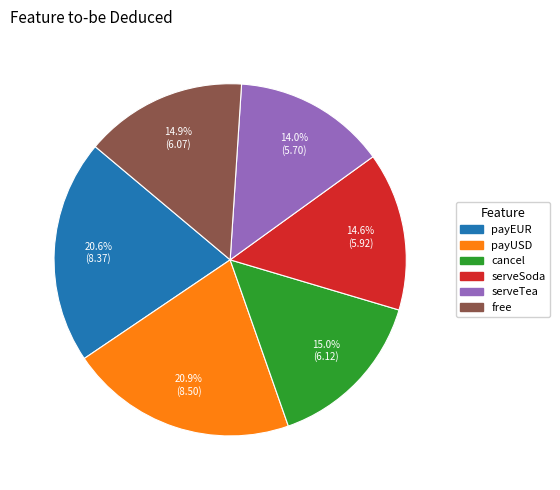

Which slice is the smallest?

serveTea